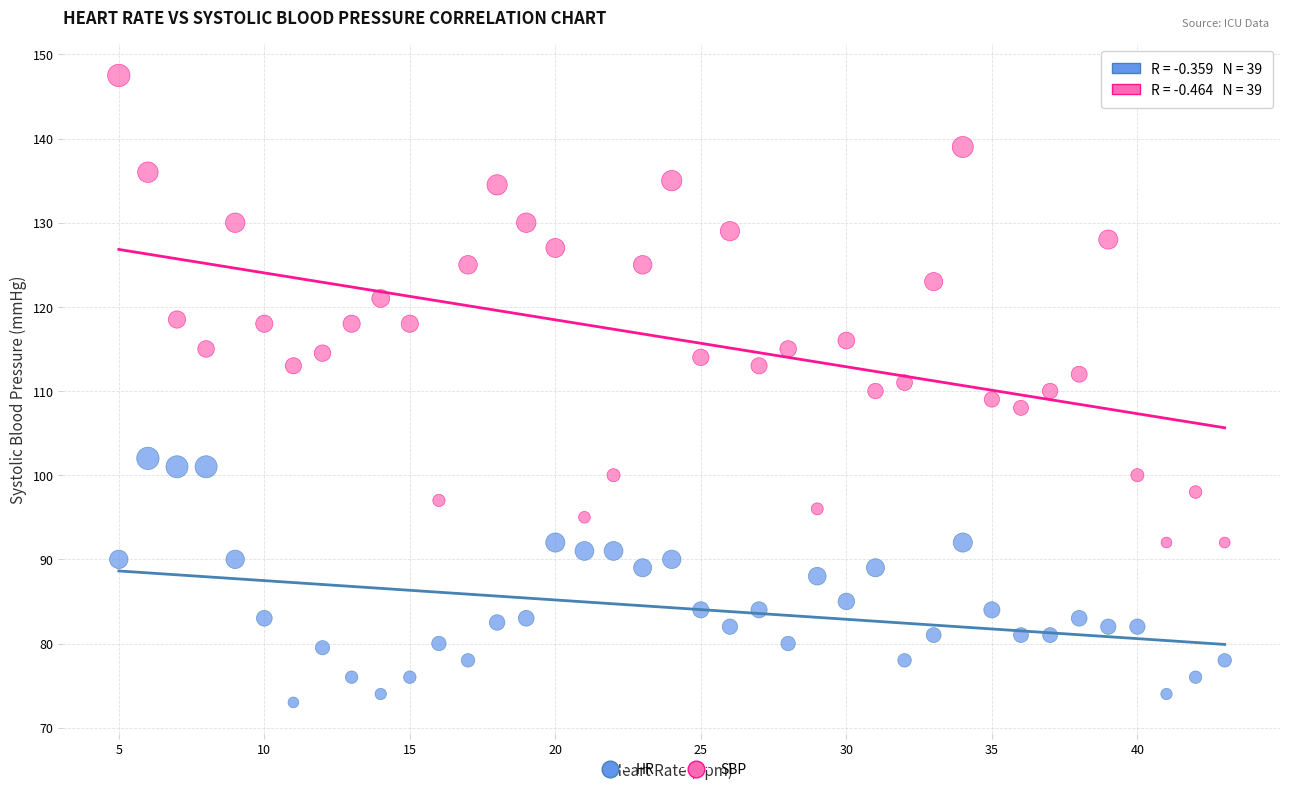

In the HR series, what Y value is closest to 87?

88.0